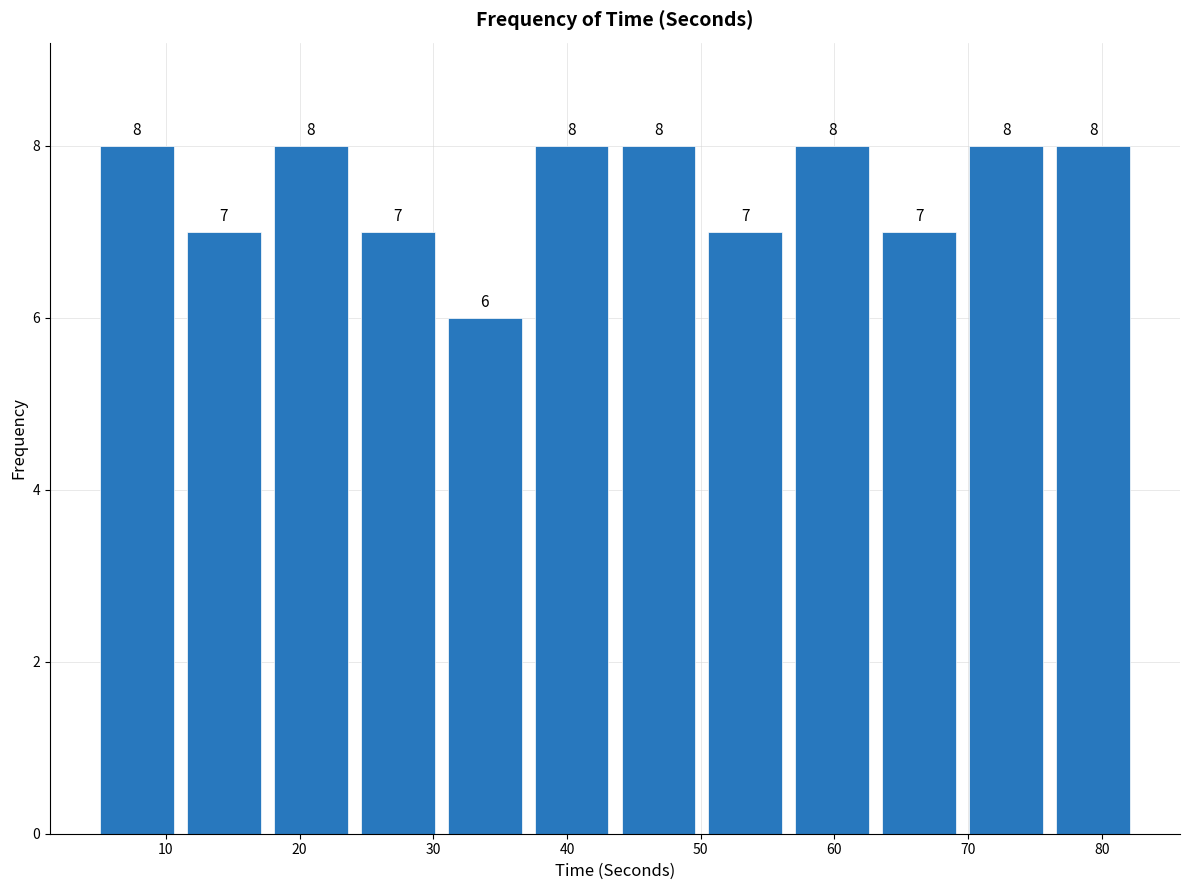

How tall is the bar that spans 11 to 18 on the x-axis? The bar edges are not printed on the chart, so give them approximately, as read against the axis.

7